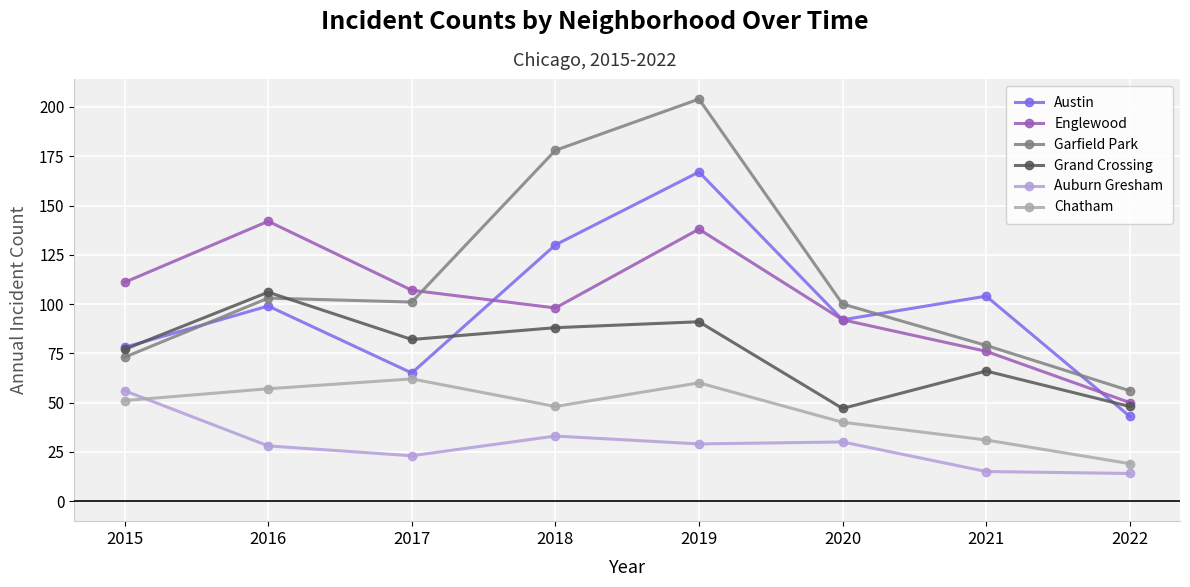

What is the sum of all Grand Crossing values?

605